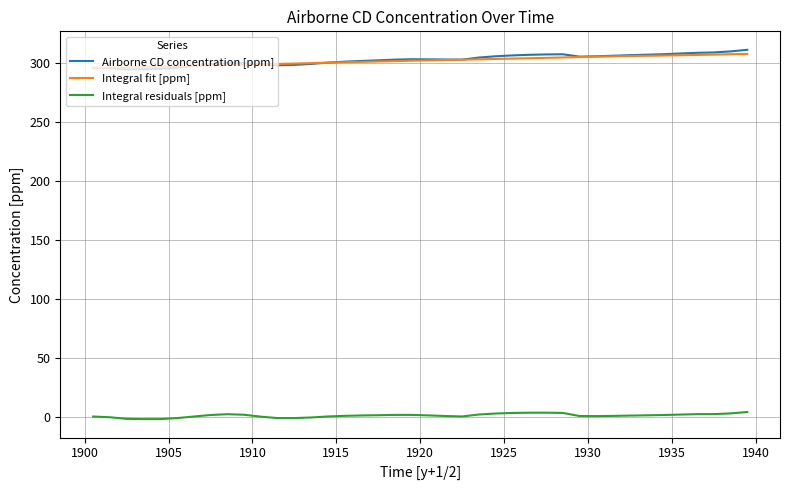

True or false: Integral fit [ppm] and Integral residuals [ppm] intersect in this chart.

False